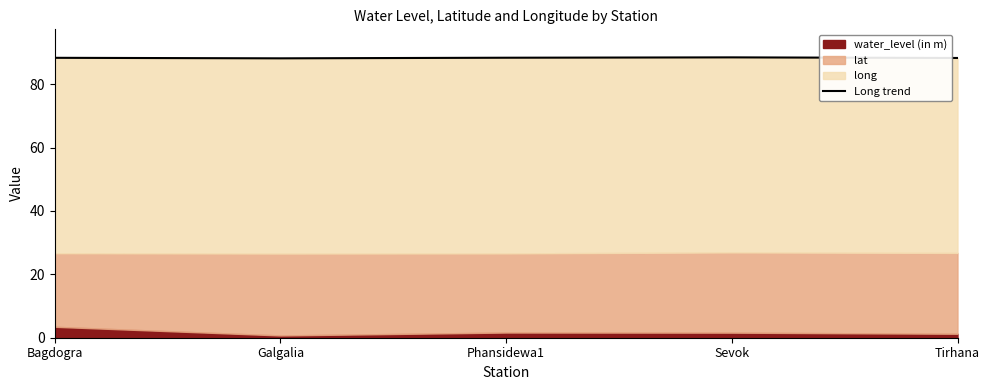

What is the difference between the maximum and second lowest values?

0.2